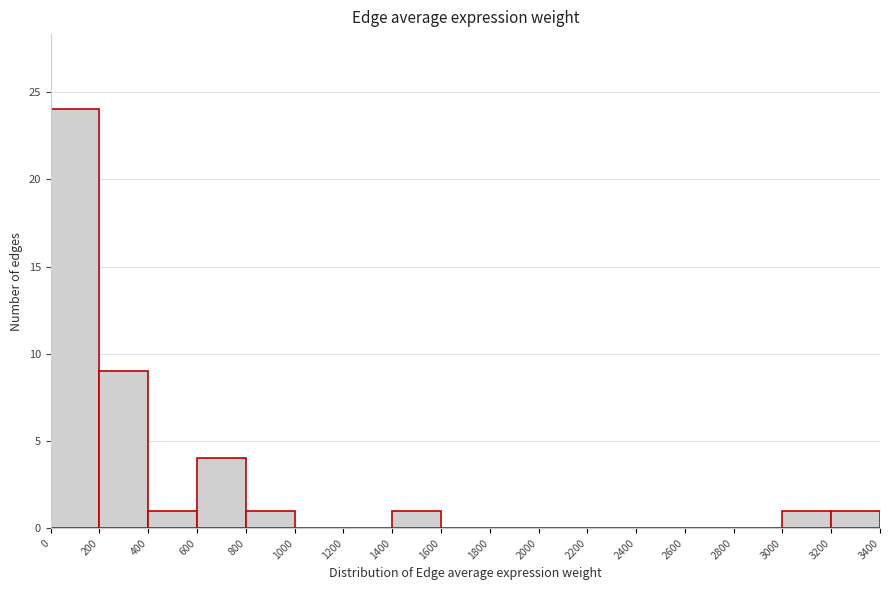

Reading left to right, transcribe this chart: for each bar, give the range it covers on the x-axis and its height. The values are not printed on the chart, so give them approximately, as read against the axis.

0 to 200: 24
200 to 400: 9
400 to 600: 1
600 to 800: 4
800 to 1000: 1
1000 to 1200: 0
1200 to 1400: 0
1400 to 1600: 1
1600 to 1800: 0
1800 to 2000: 0
2000 to 2200: 0
2200 to 2400: 0
2400 to 2600: 0
2600 to 2800: 0
2800 to 3000: 0
3000 to 3200: 1
3200 to 3400: 1